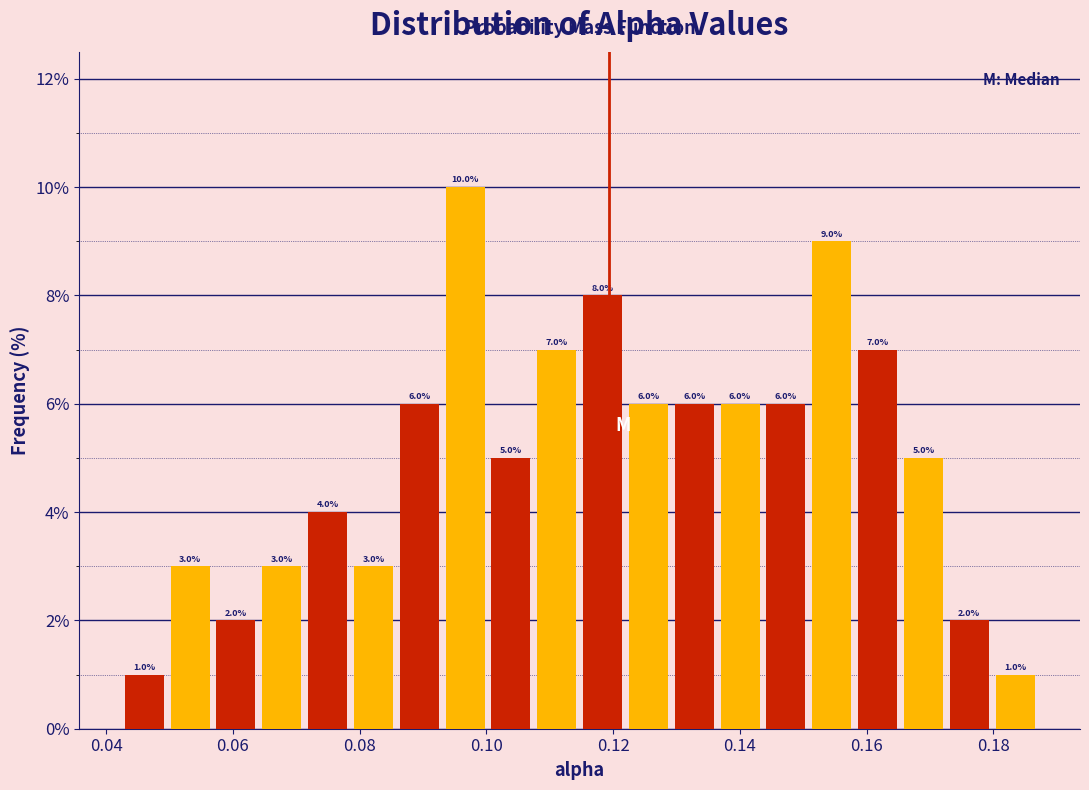

Read against the x-axis, roughly where is the centre of the tallest bar?

0.096